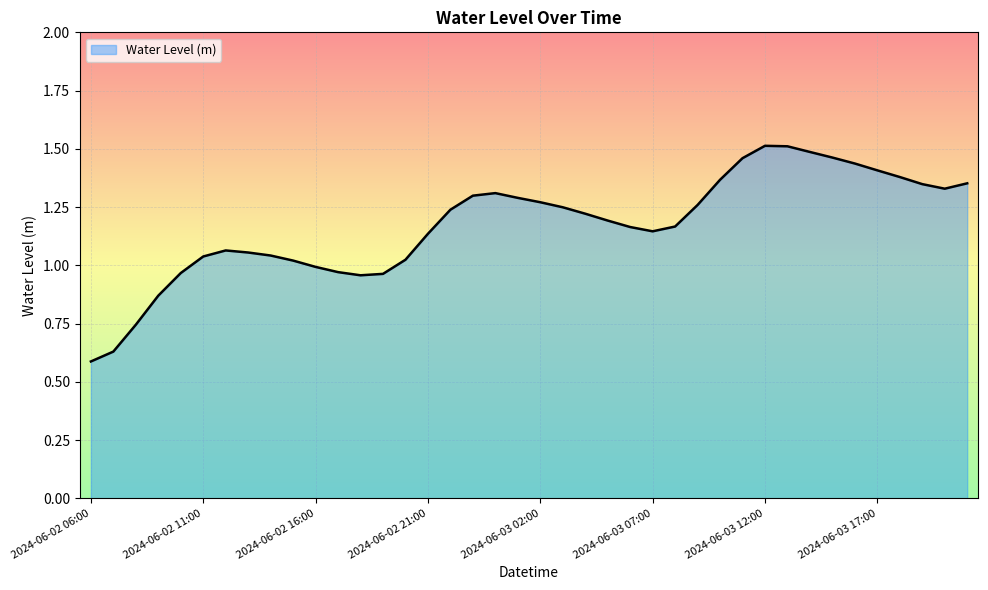

What is the maximum value shown in the chart?

1.5